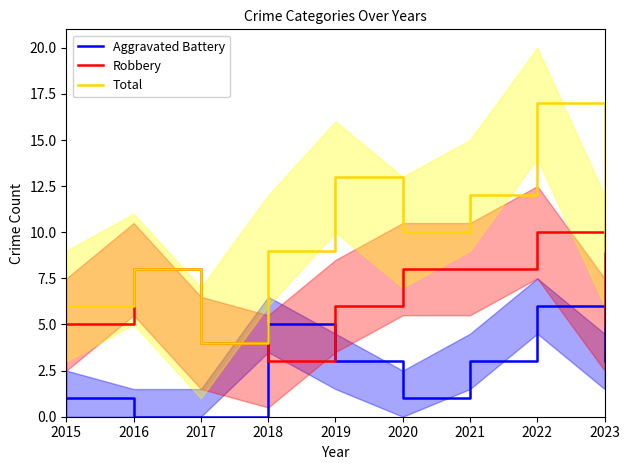

What is the highest value of the Total series?

17